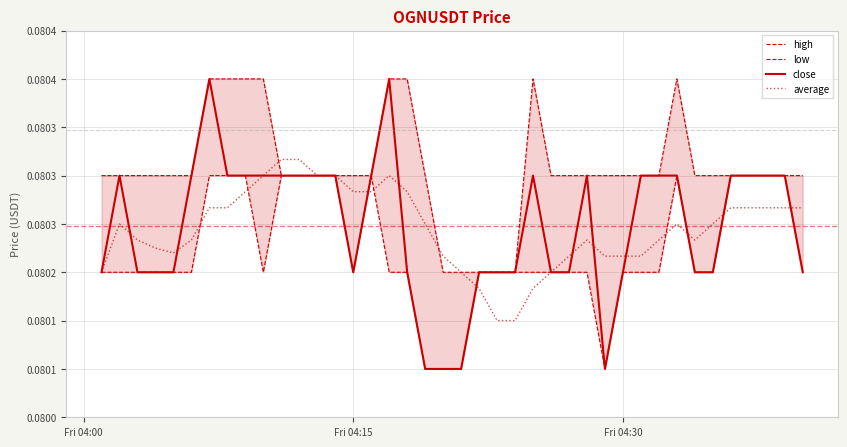

What value does the high series have at Fri 04:00?

0.1